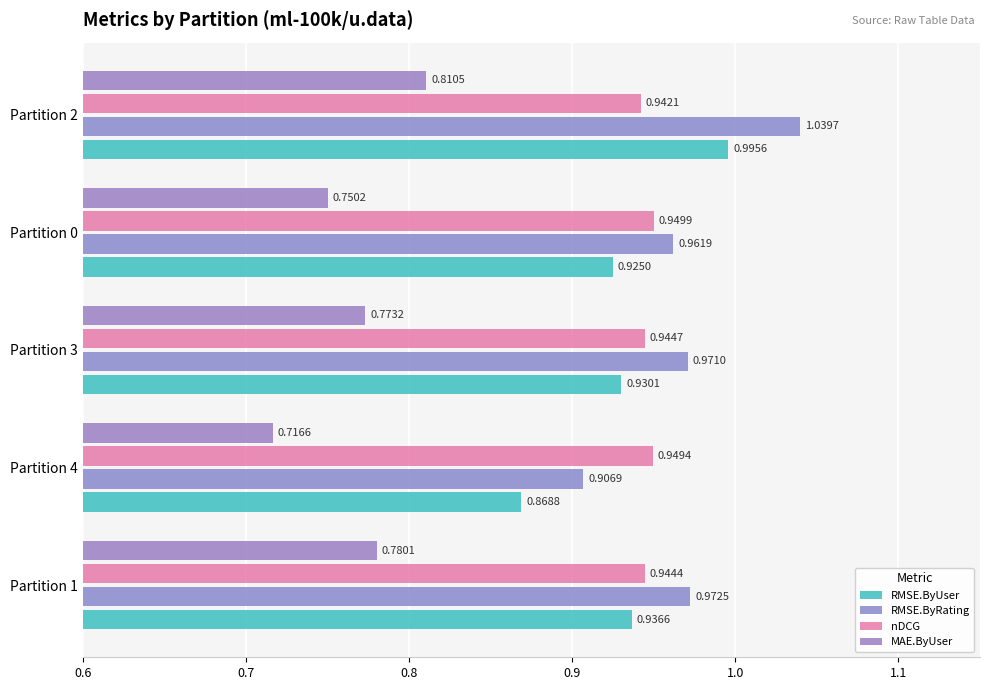

Reading right to left, what are all the values shown in this chart?

RMSE.ByUser: 1.0	0.9	0.9	0.9	0.9
RMSE.ByRating: 1.0	1.0	1.0	0.9	1.0
nDCG: 0.9	0.9	0.9	0.9	0.9
MAE.ByUser: 0.8	0.8	0.8	0.7	0.8